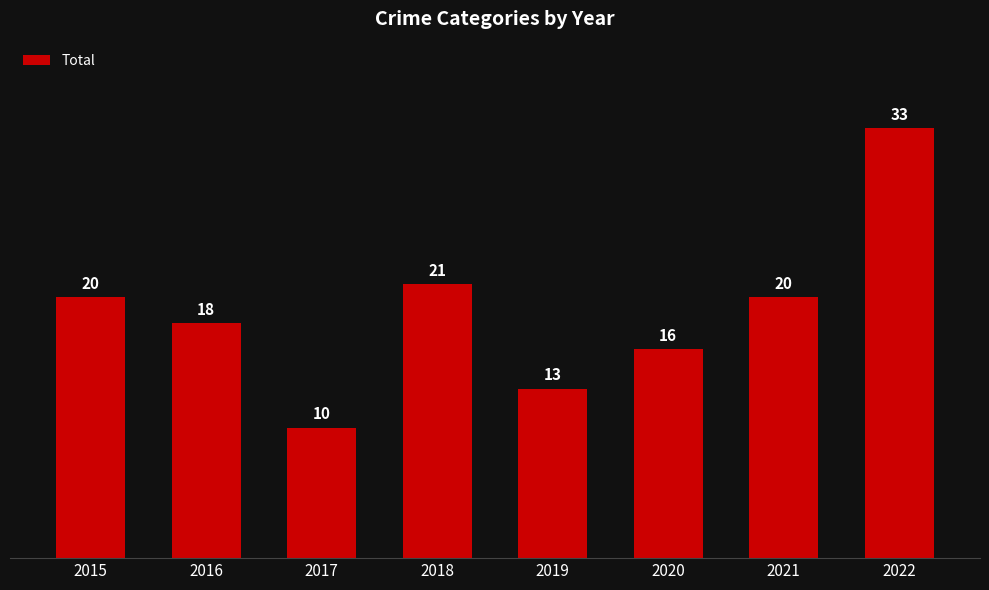

Which category has the highest value across all series?

2022